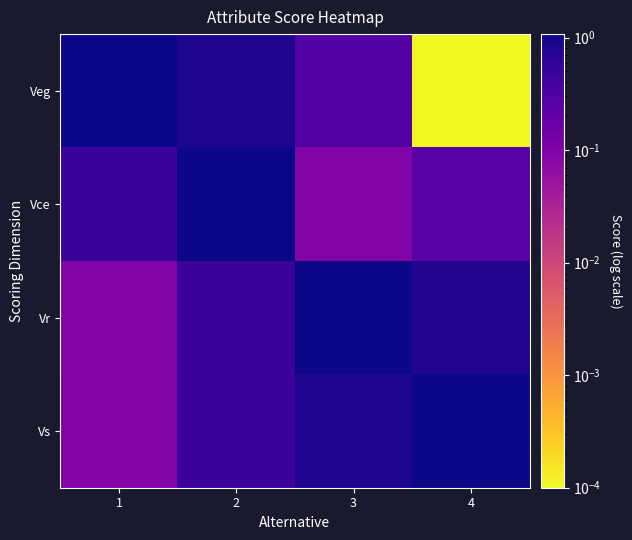

At which category is the sum across all series the highest?

2